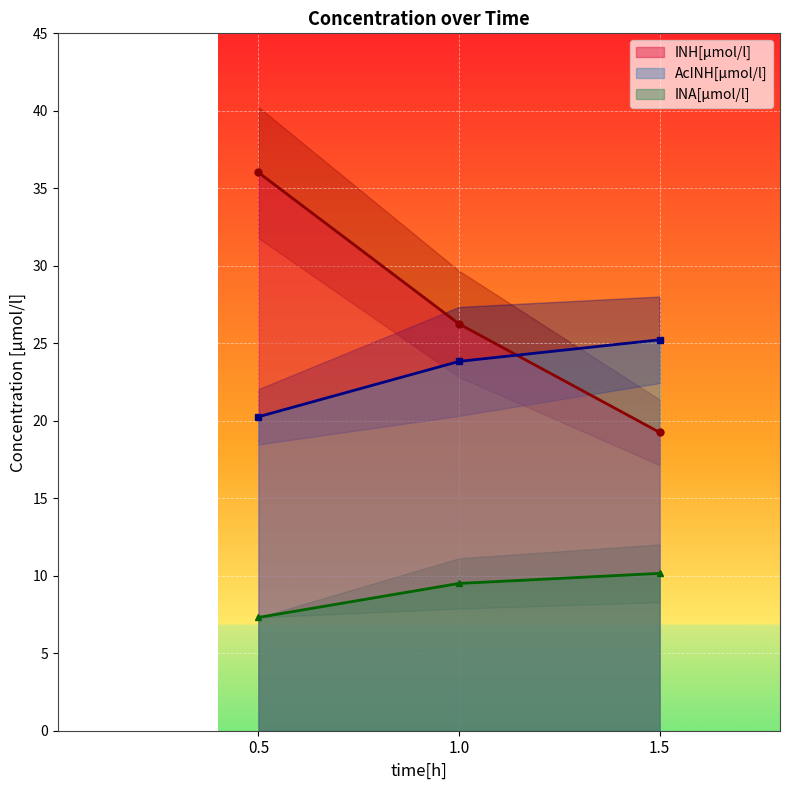

Reading right to left, extract all data points from this chart.

INH[µmol/l]: 1.5=19.3	1.0=26.3	0.5=36.0
AcINH[µmol/l]: 1.5=25.2	1.0=23.8	0.5=20.3
INA[µmol/l]: 1.5=10.2	1.0=9.5	0.5=7.3